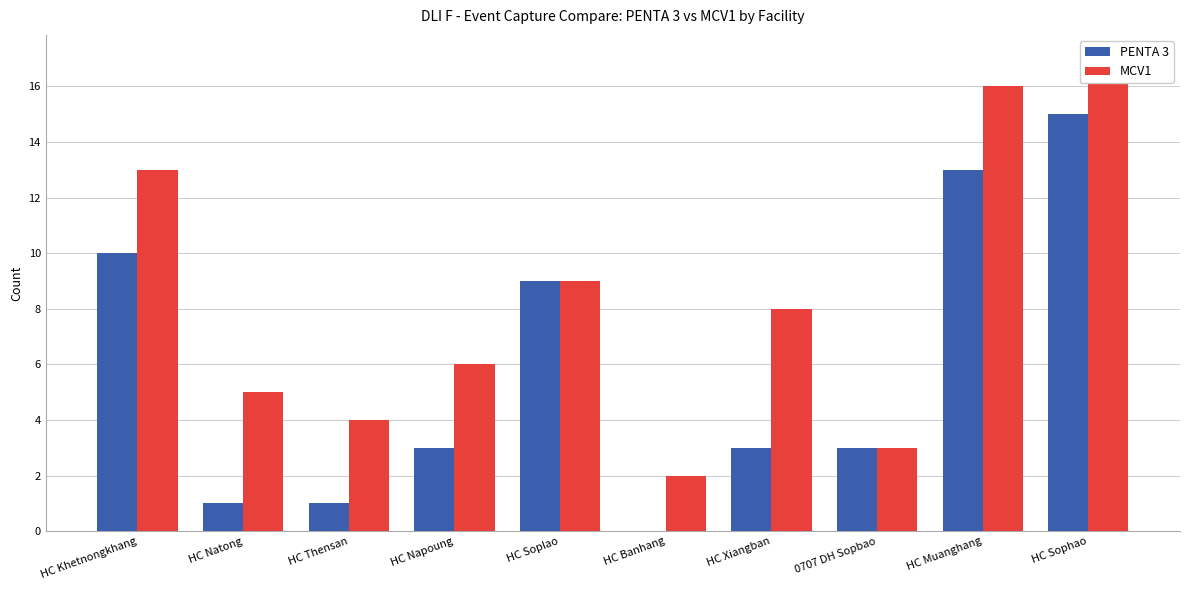

What is the sum of the PENTA 3 values at HC Xiangban and HC Natong?

4